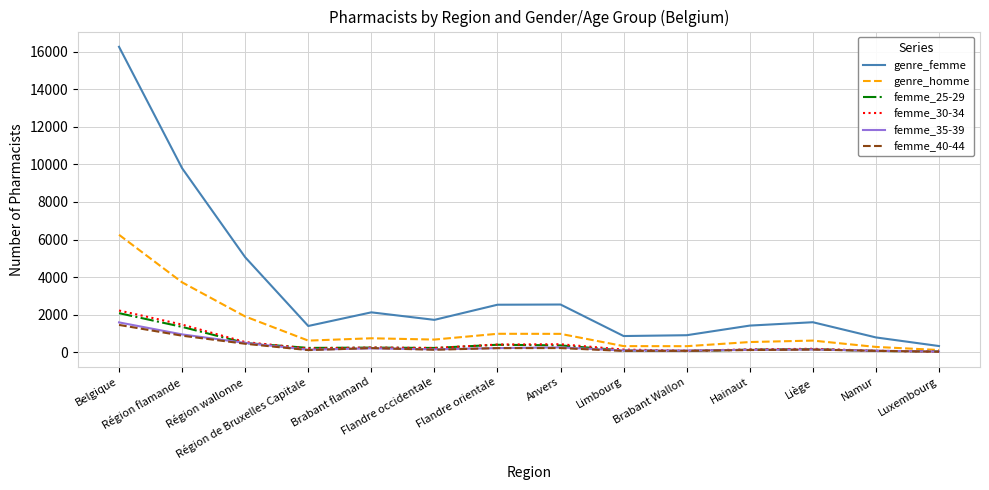

Which series has the widest spread of values?

genre_femme